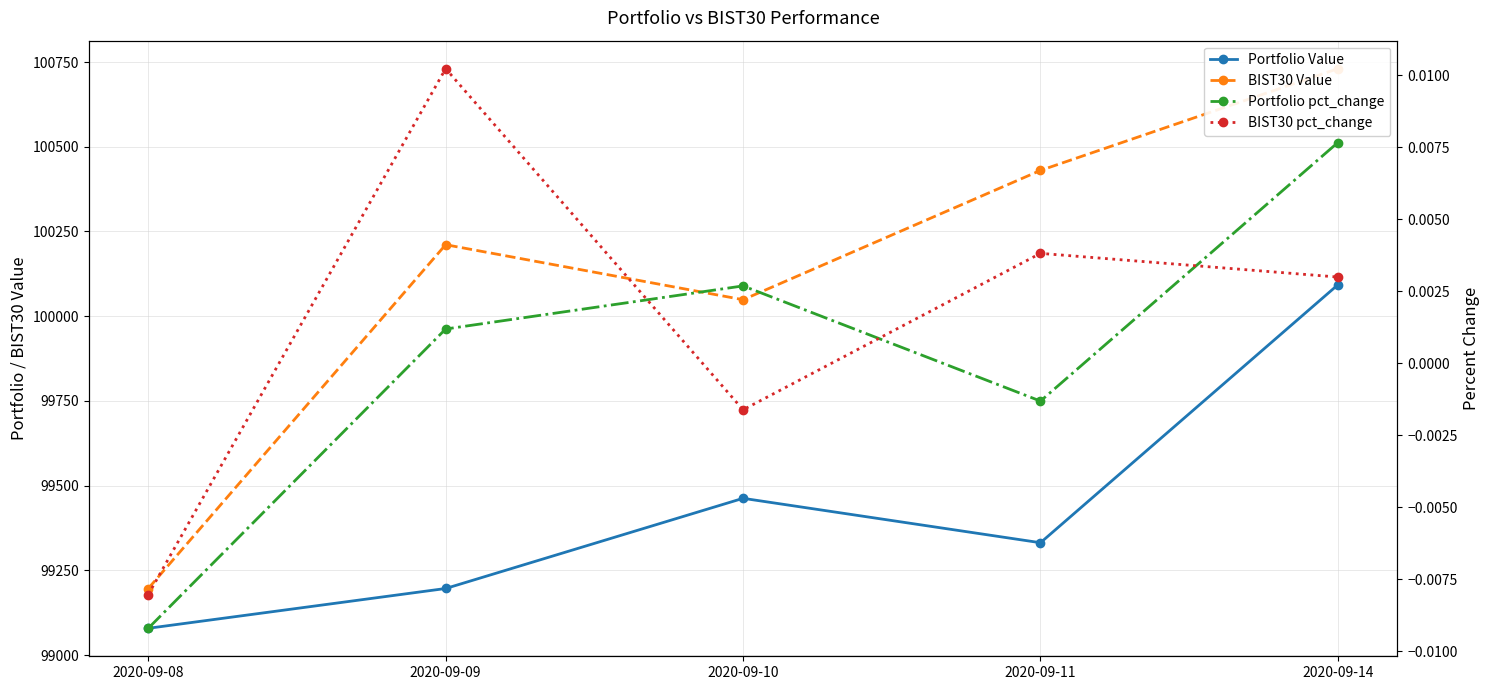

What is the approximate value of Portfolio Value at 2020-09-08?

99079.0